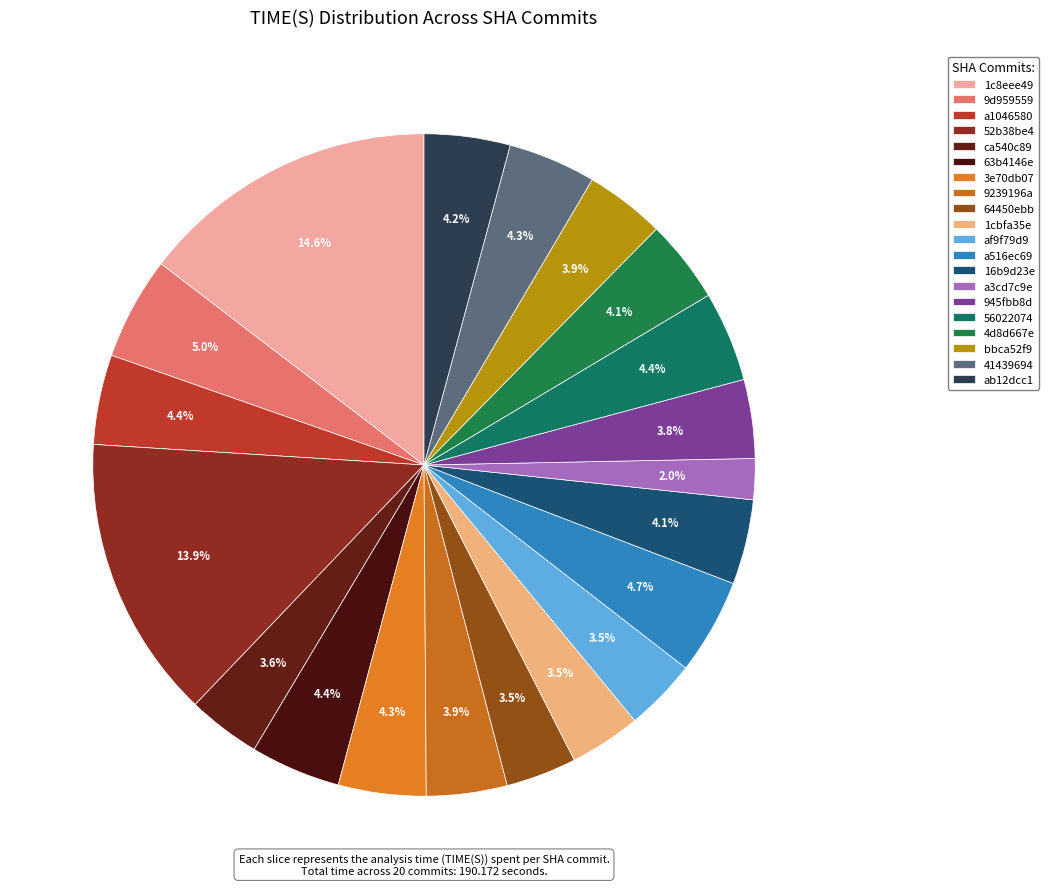

How many slices are in this pie chart?

20